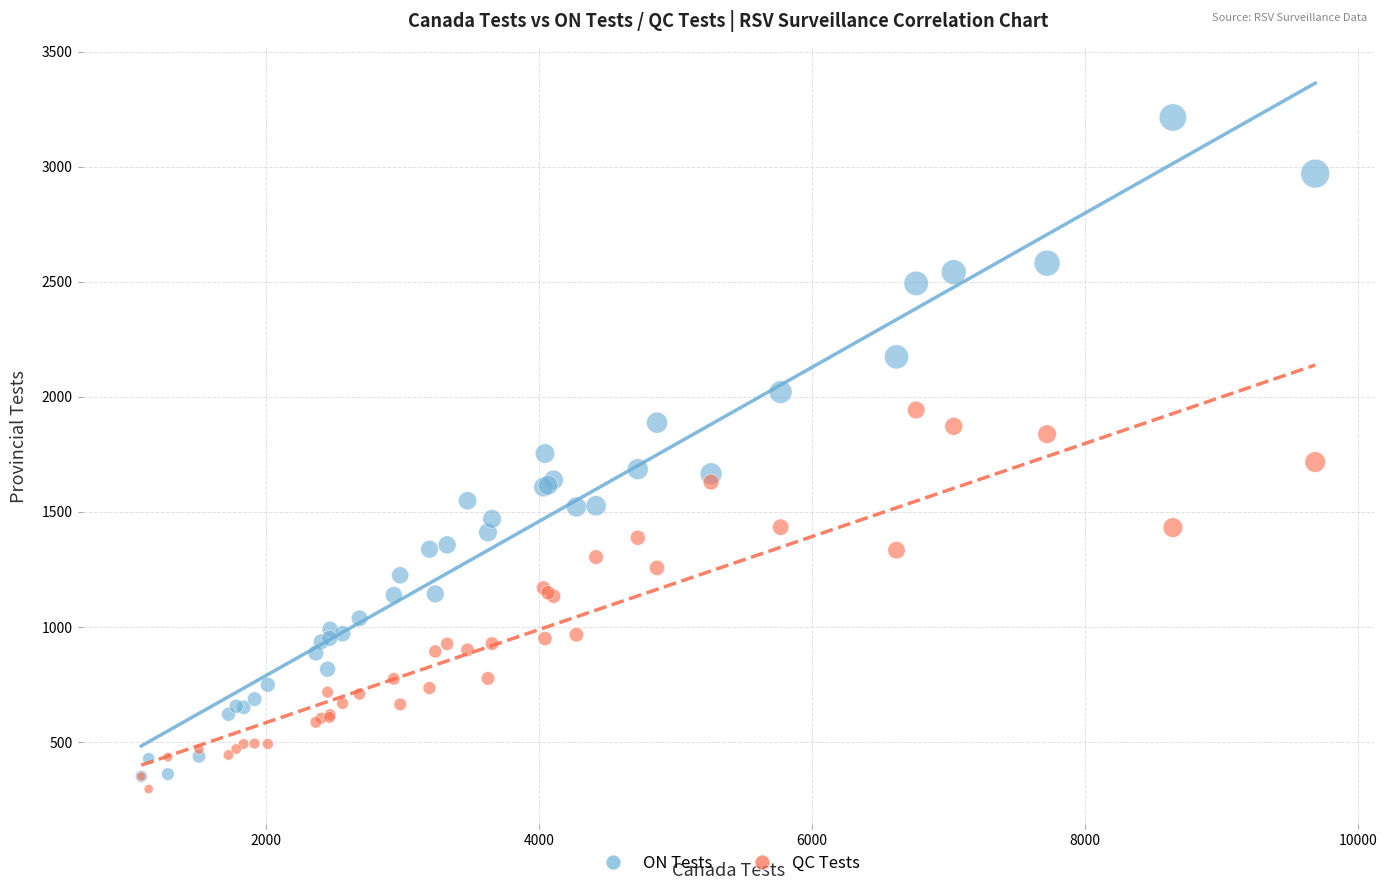

Which series has the widest spread of Y values?

ON Tests